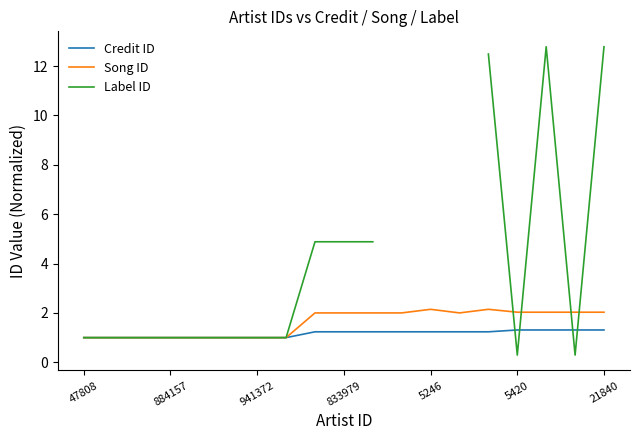

Where is Label ID nearest to the value 6?

8